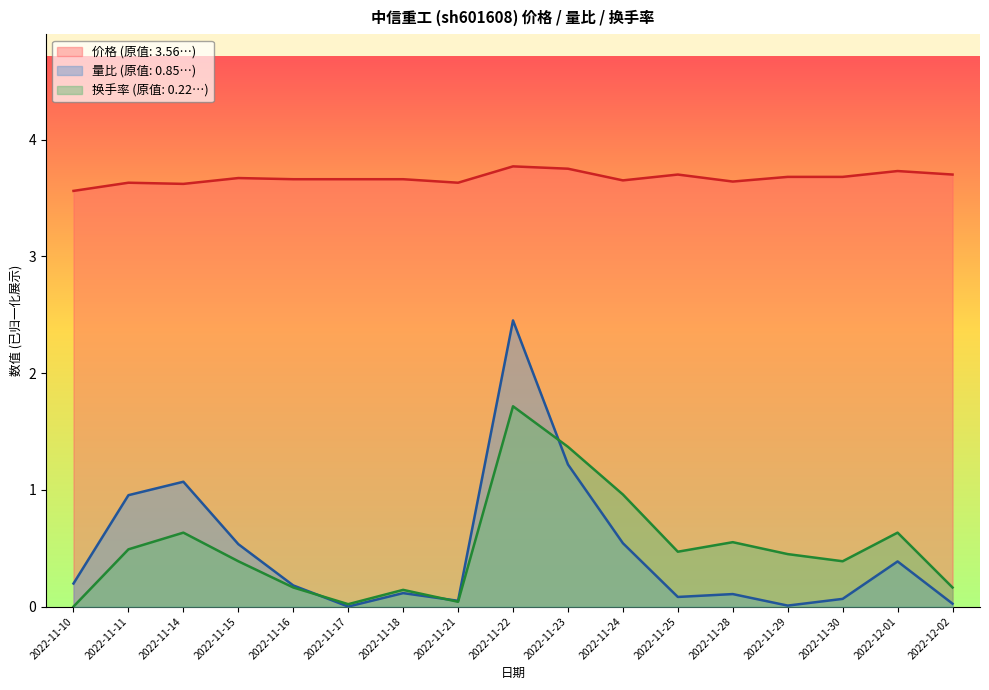

What is the average value of the 价格 series?

3.7